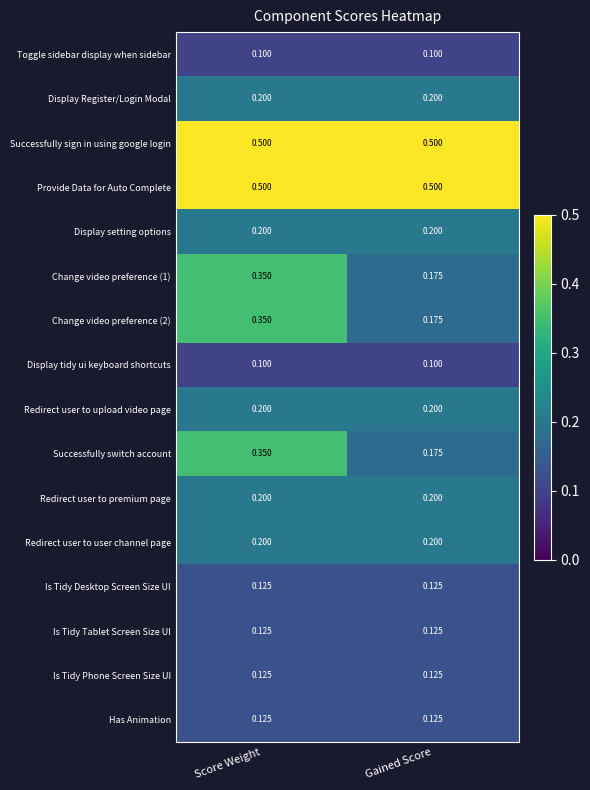

Is the value of Display Register/Login Modal at Gained Score greater than the value of Successfully switch account at Score Weight?

No